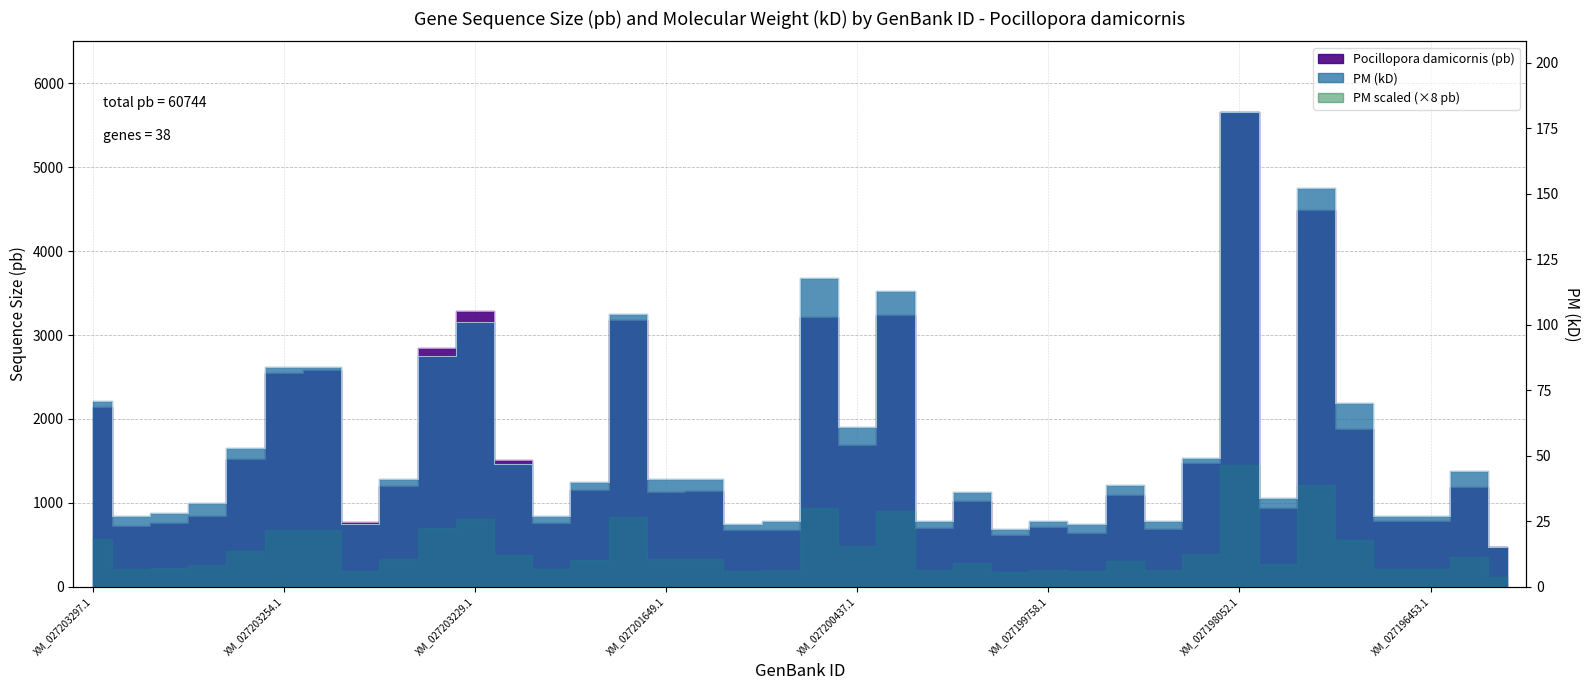

Count the number of categories in the chart.

38